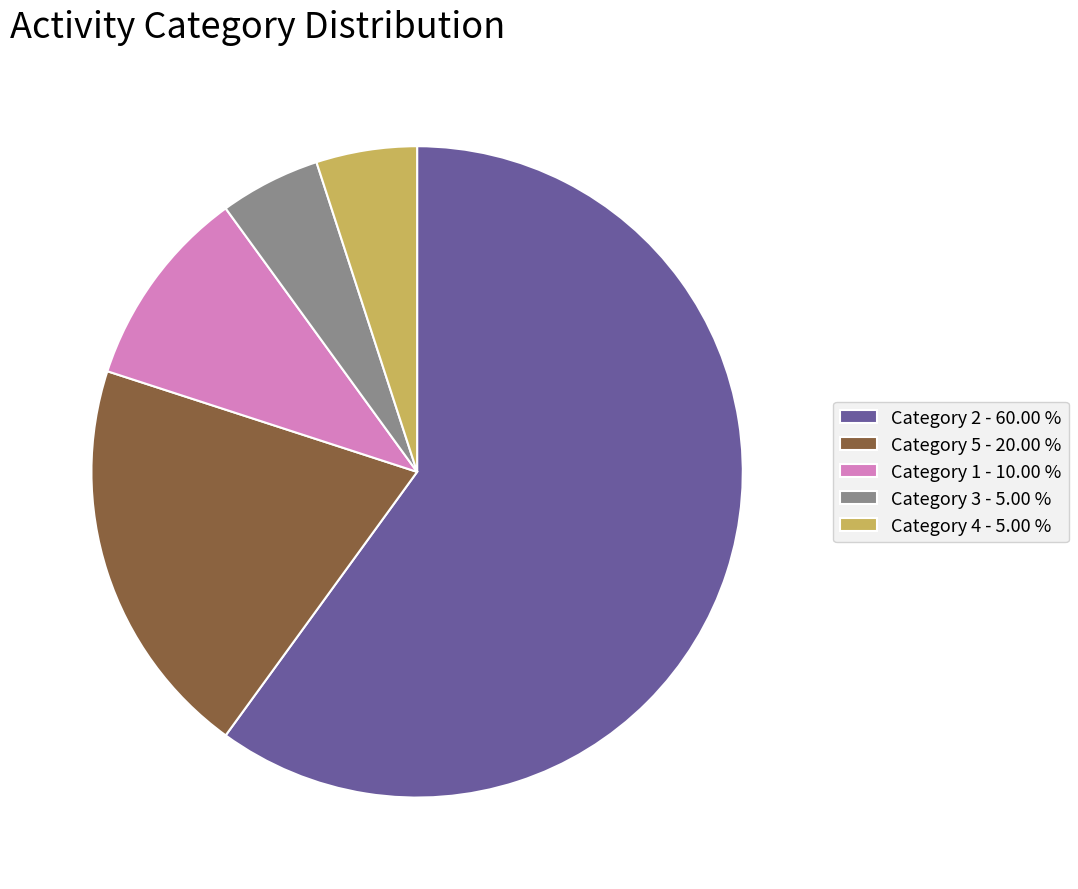

Do Category 2 - 60.00 % and Category 4 - 5.00 % together represent more than half of the pie?

Yes